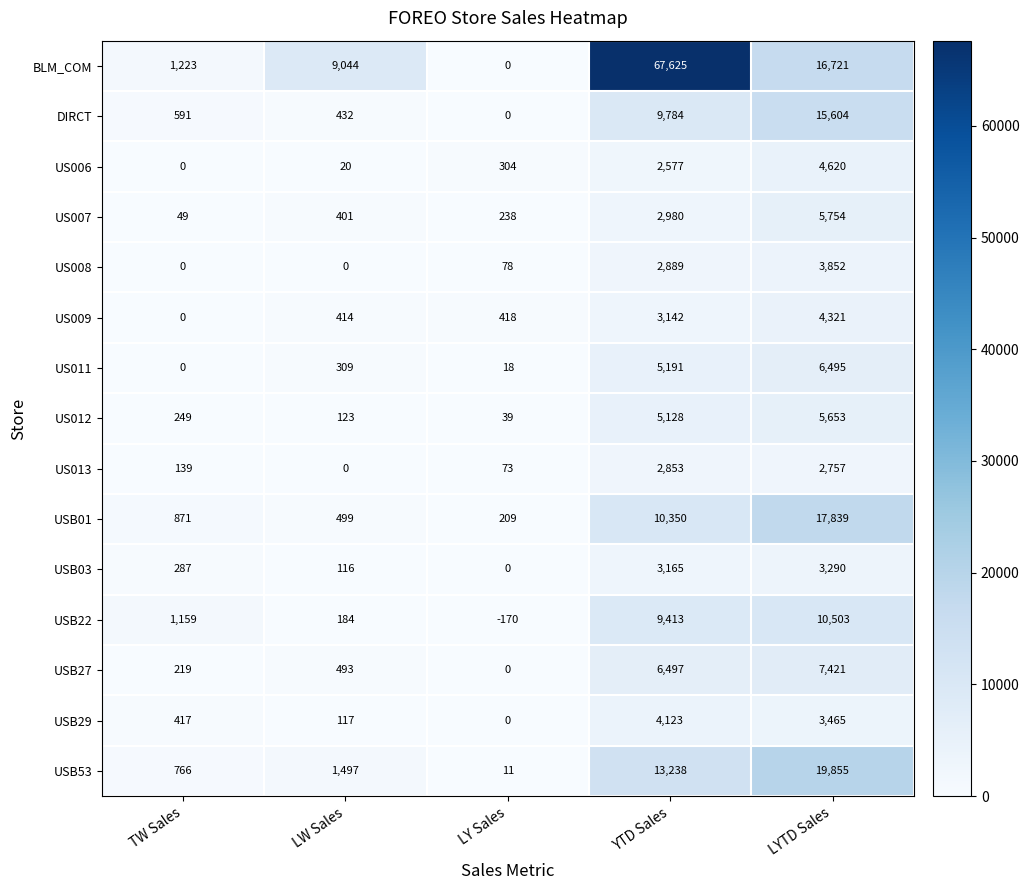

Is the value of US013 at LYTD Sales greater than the value of US008 at TW Sales?

Yes